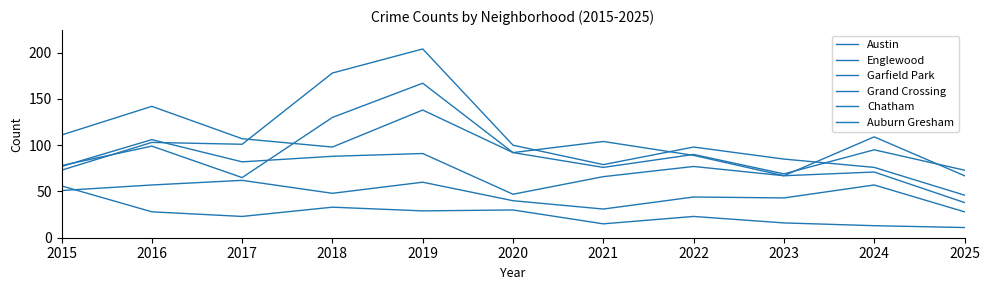

Rank the categories by Englewood value from highest to lowest.

2016, 2019, 2015, 2017, 2018, 2024, 2020, 2022, 2021, 2025, 2023